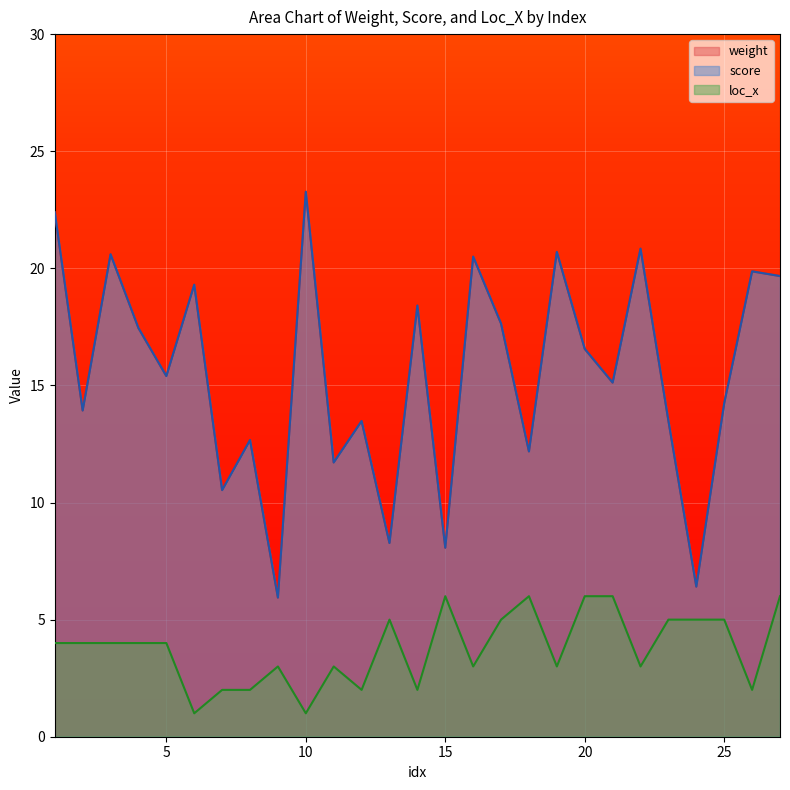

How many distinct data groups are displayed?

3